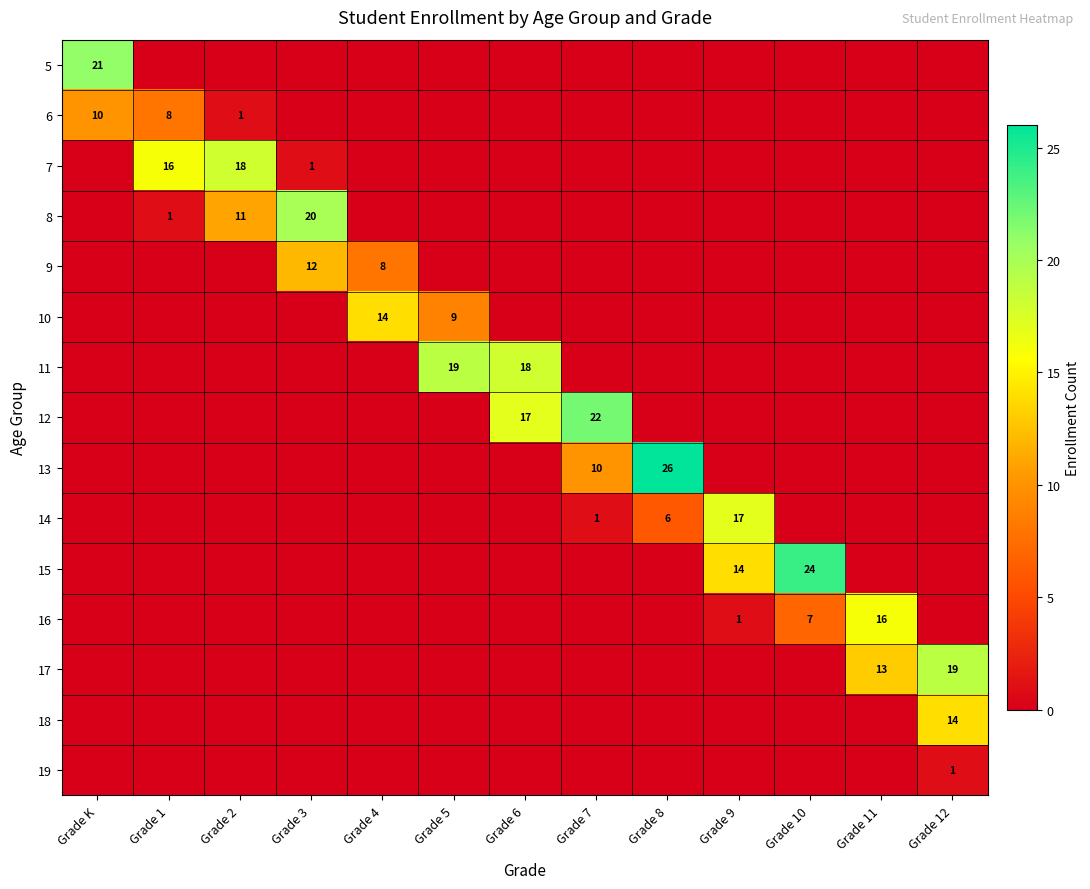

True or false: 15 has a value of 23 at Grade 9.

False